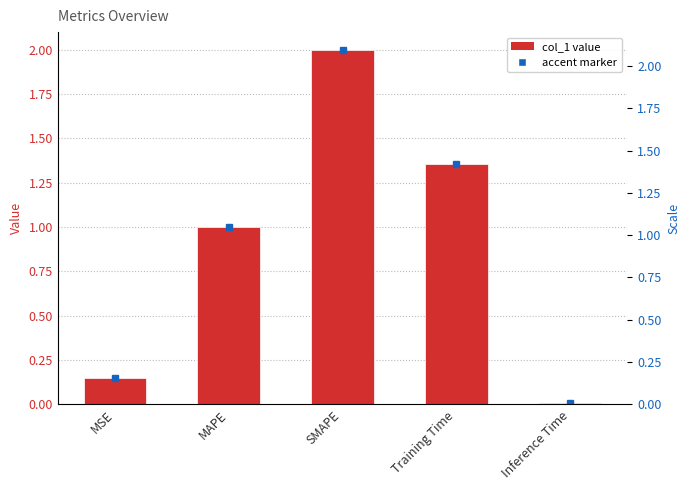

Between SMAPE and Inference Time, which is larger?

SMAPE